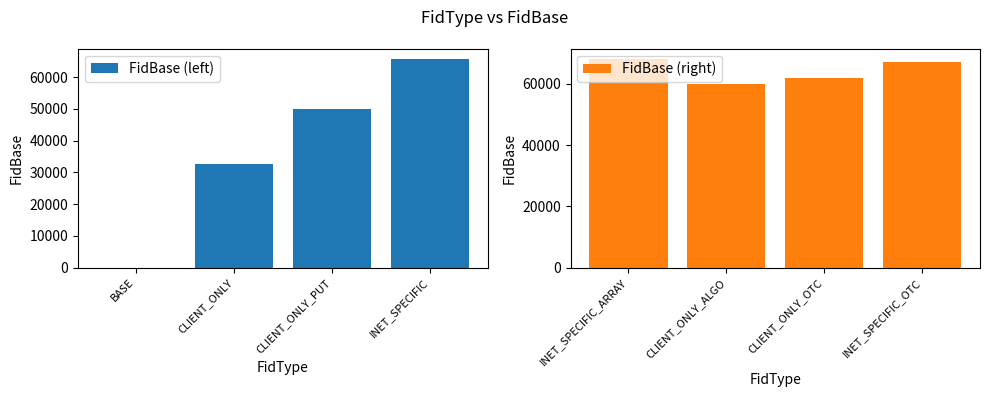

List the series in order of their overall mean, highest first.

FidBase (right), FidBase (left)